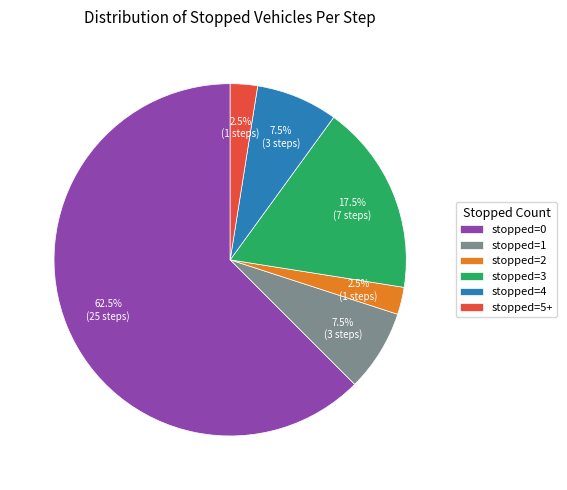

Which slice is the largest?

stopped=0